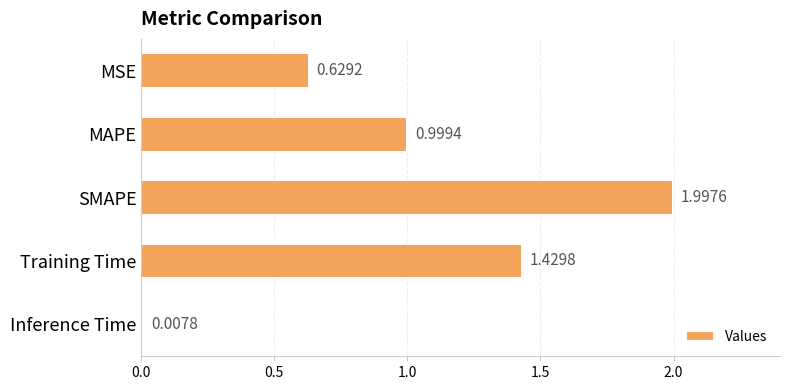

What is the greatest value displayed?

2.0